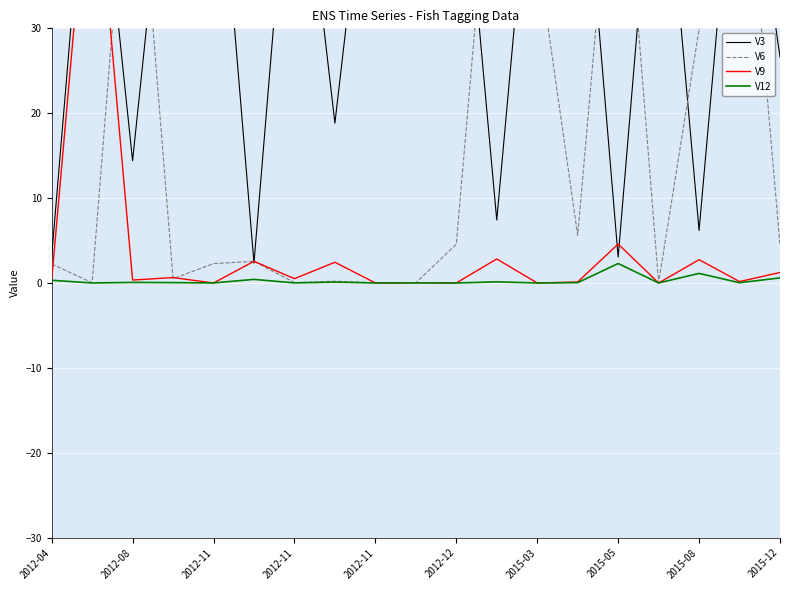

Is this an area chart (filled region under the line)?

No